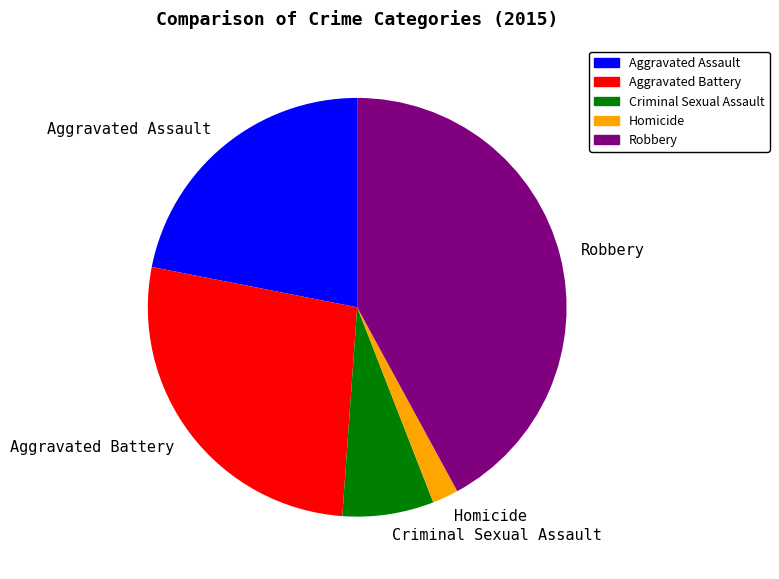

Is it true that Aggravated Assault is 33% of the pie?

False